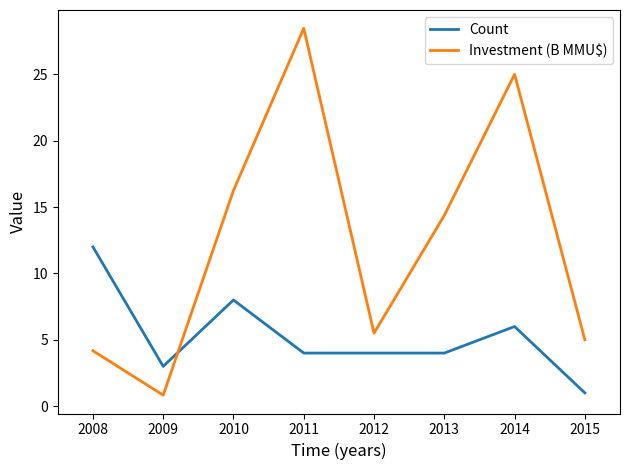

How many lines are shown in the chart?

2